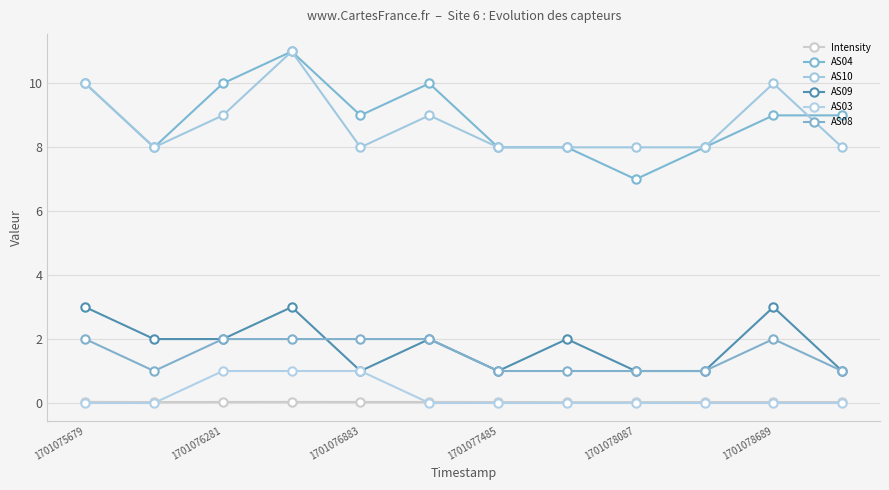

Does the chart have visible grid lines?

Yes